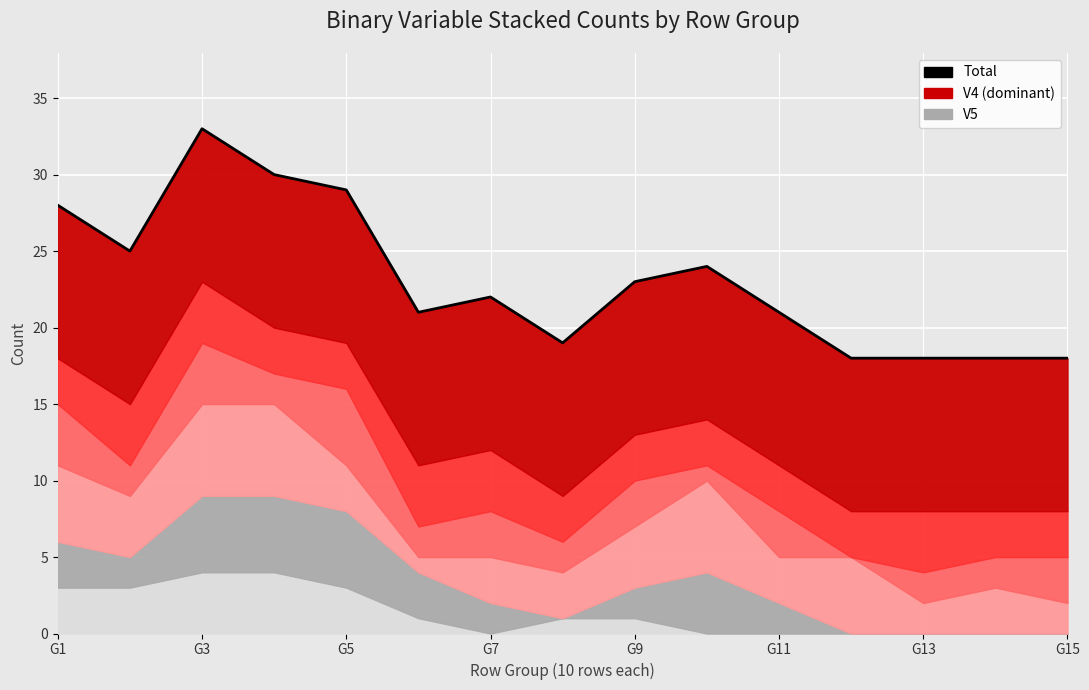

What is the value of the 3rd point from the left?

33